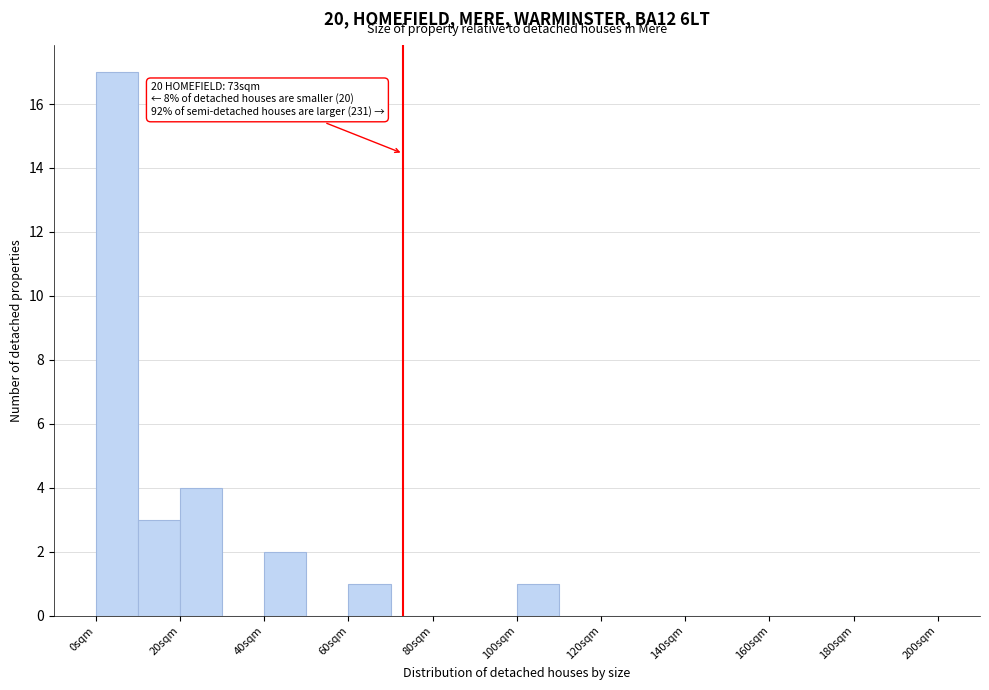

Over which range of the x-axis is the bar tallest?

0 to 10